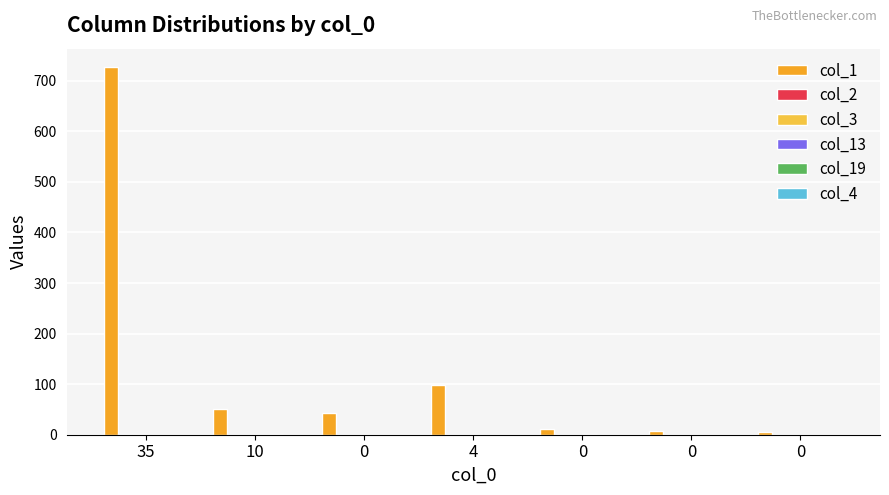

How many data points does each series have?

7